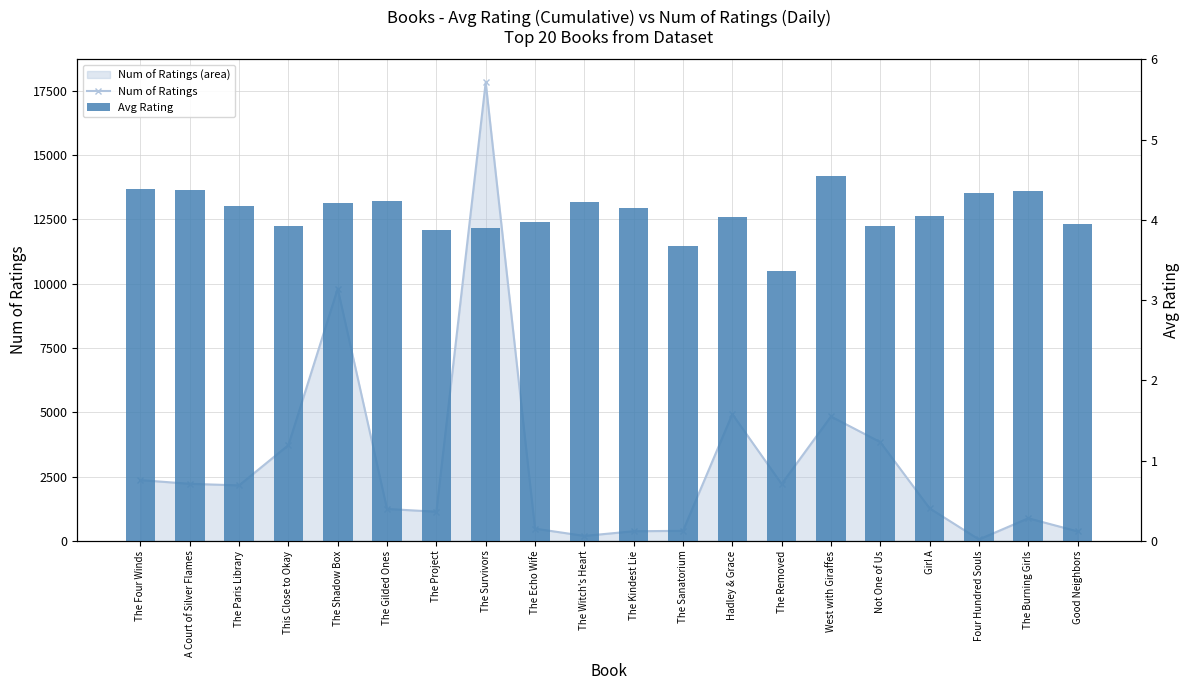

What position from the left is The Burning Girls?

19